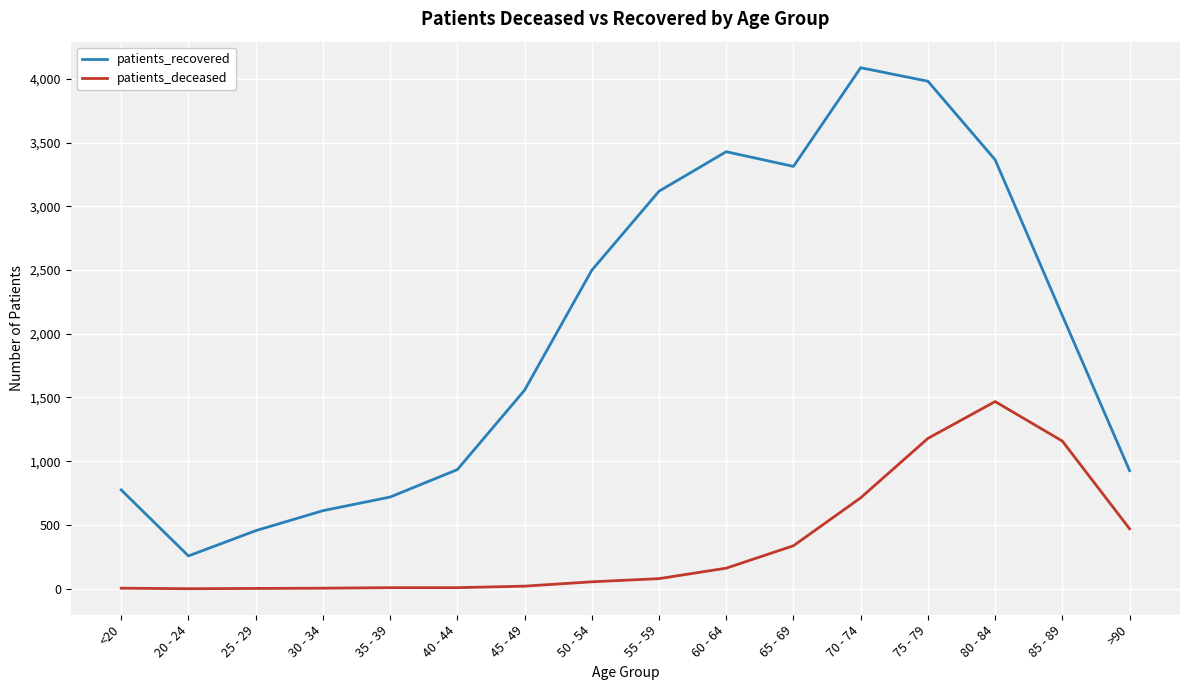

The patients_recovered series shows 926 at >90. True or false?

True